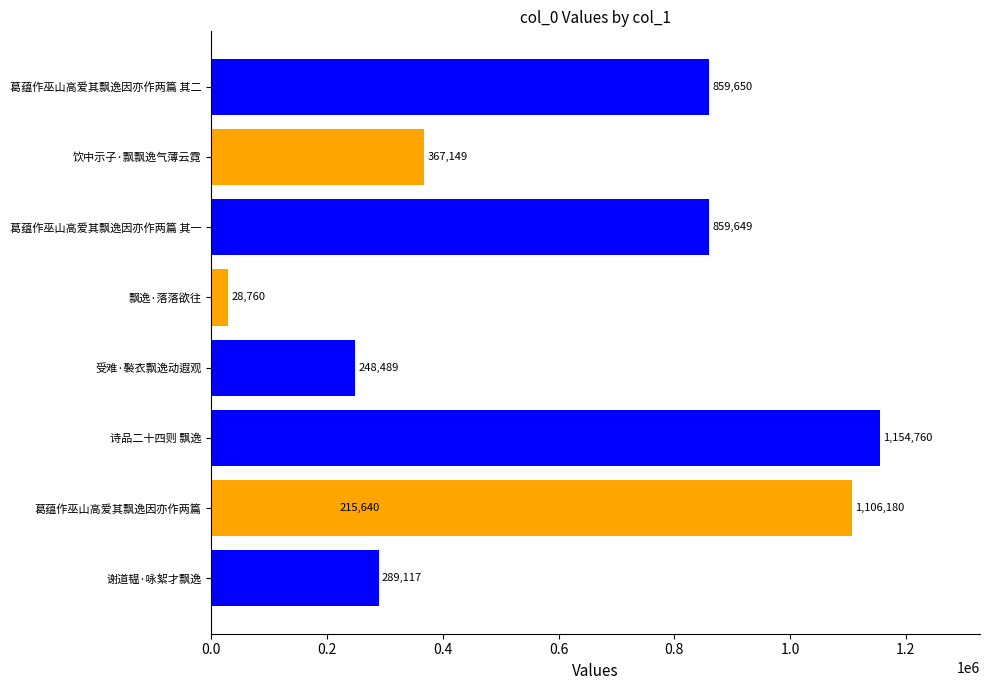

What value does the data have at 飘逸·落落欲往, to the nearest 50?

28750